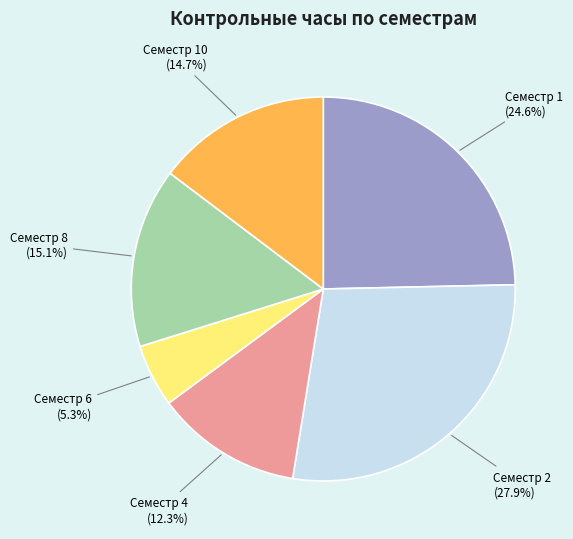

Is there a majority slice in this chart?

No